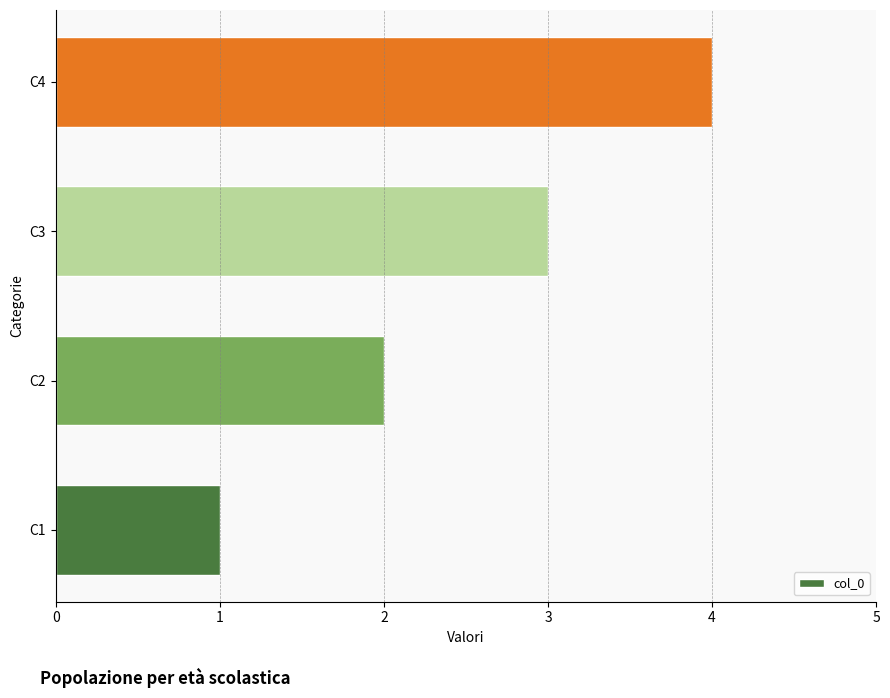

What is the sum of all values?

10